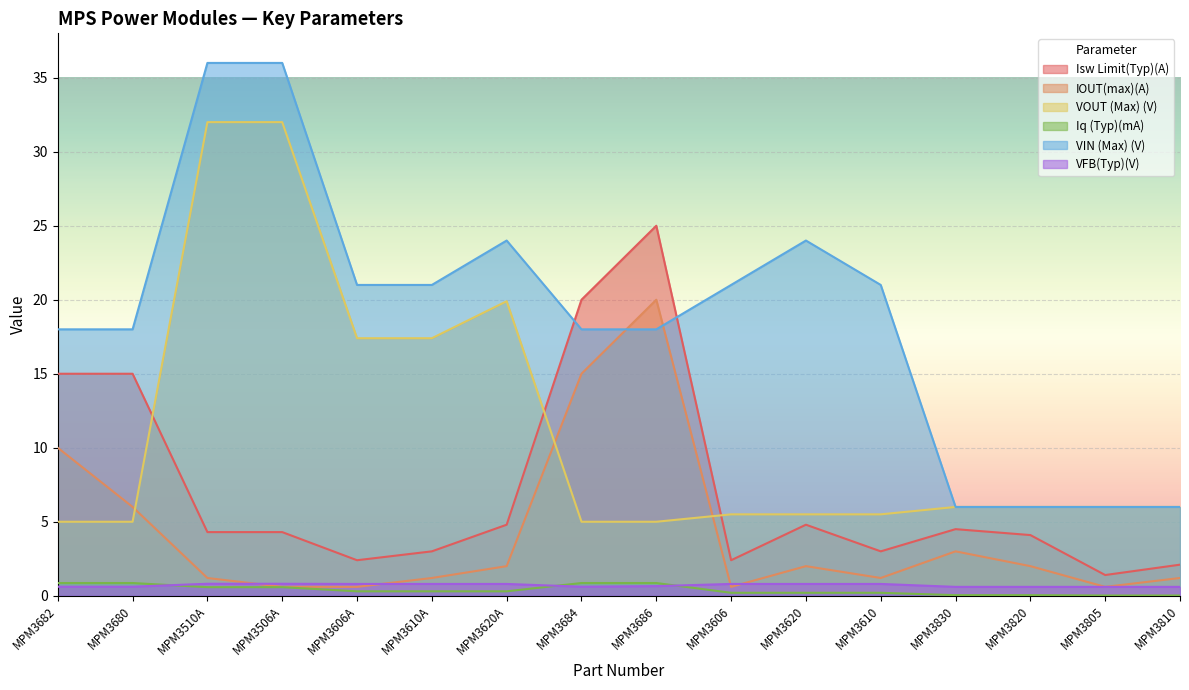

What is the spread (max minus min) of values at MPM3620?

23.8